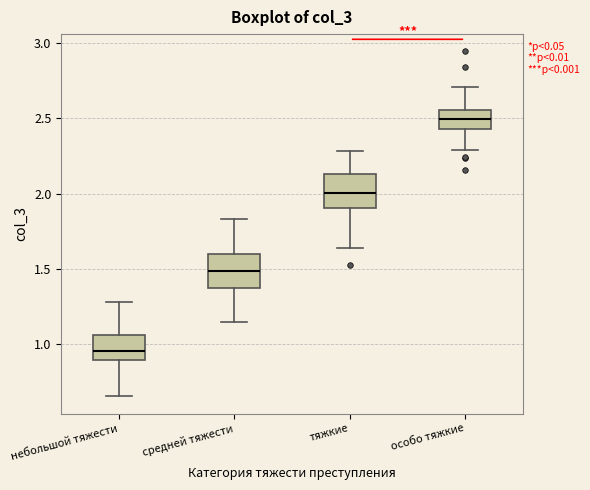

Reading left to right, transcribe this box plot: for each box, give where its median line is, the range the box spans, and where its two whiskers end, as read against the y-axis. The values are not printed on the chart, so give them approximately, as read against the axis.

небольшой тяжести: median 0.95, box 0.90 to 1.05, whiskers 0.65 to 1.30
средней тяжести: median 1.50, box 1.35 to 1.60, whiskers 1.15 to 1.85
тяжкие: median 2.00, box 1.90 to 2.15, whiskers 1.65 to 2.30
особо тяжкие: median 2.50, box 2.45 to 2.55, whiskers 2.30 to 2.70